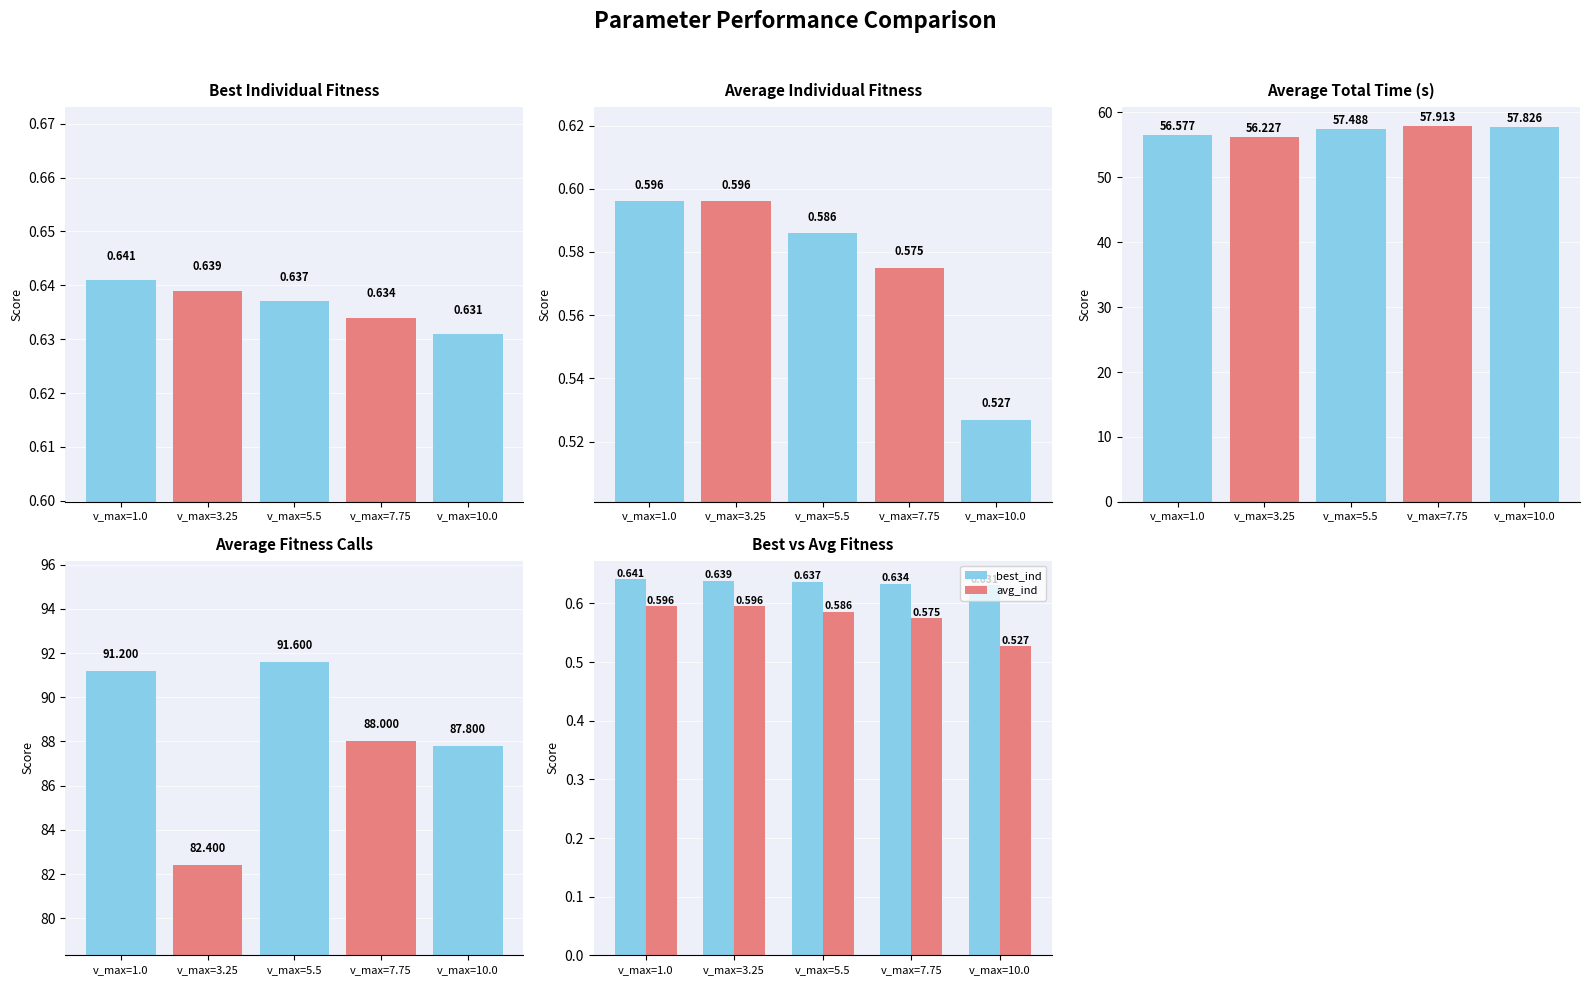

Is it true that Average Fitness Calls equals 91.2 at v_max=1.0?

True